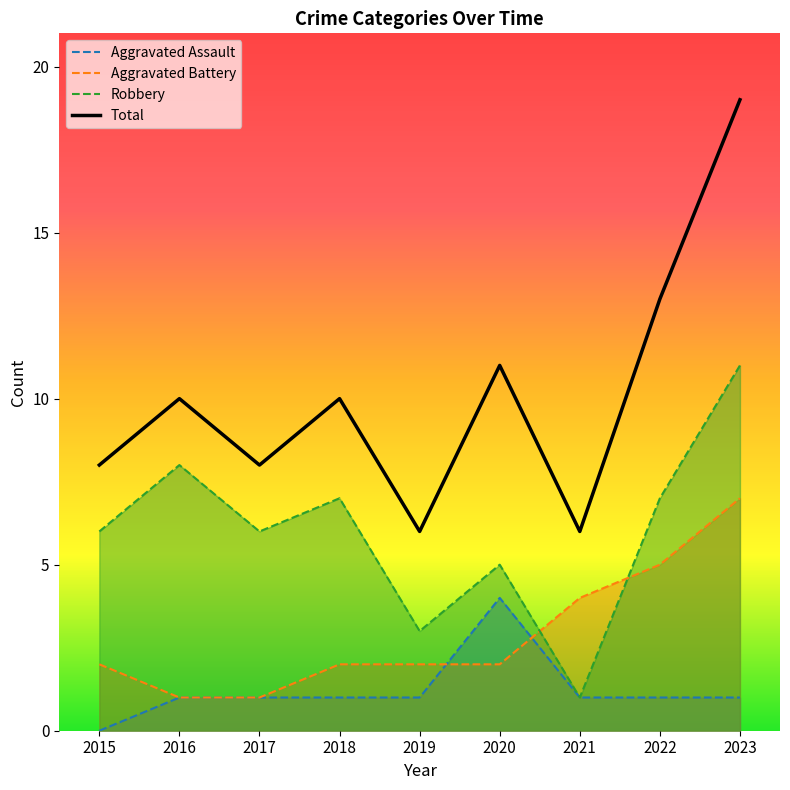

Where does the Robbery series first go above 6?

2016